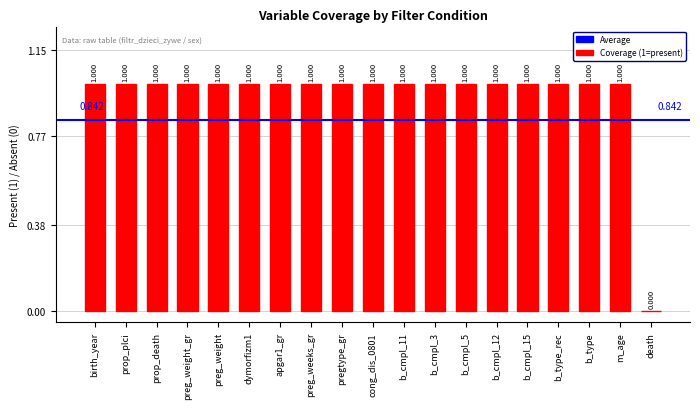

Where is the data nearest to the value 0?

death